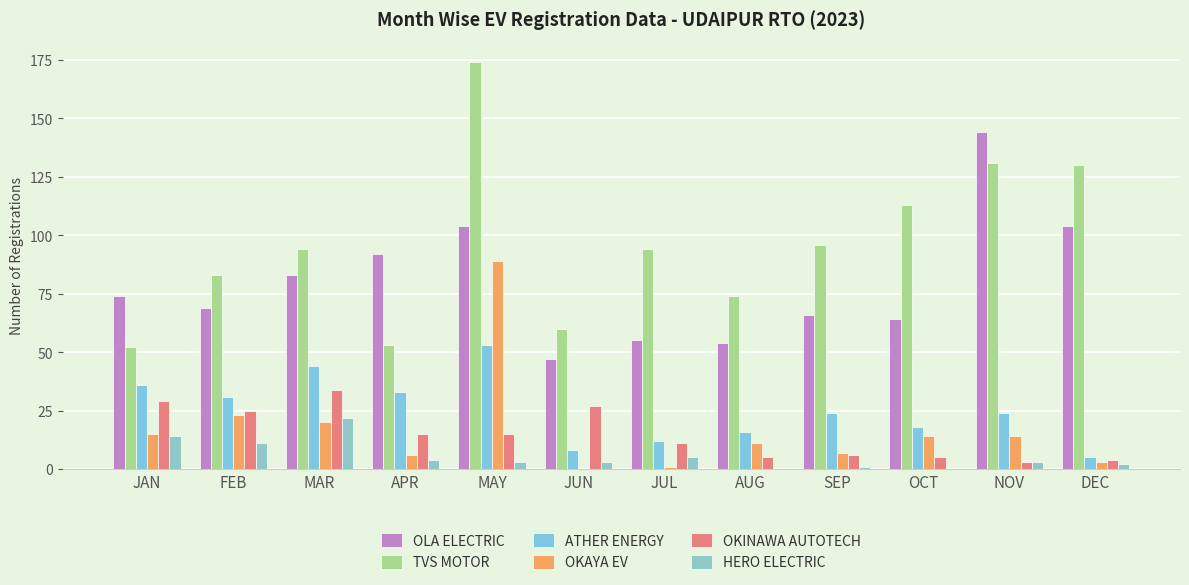

What is the label of the 12th bar from the left?

DEC